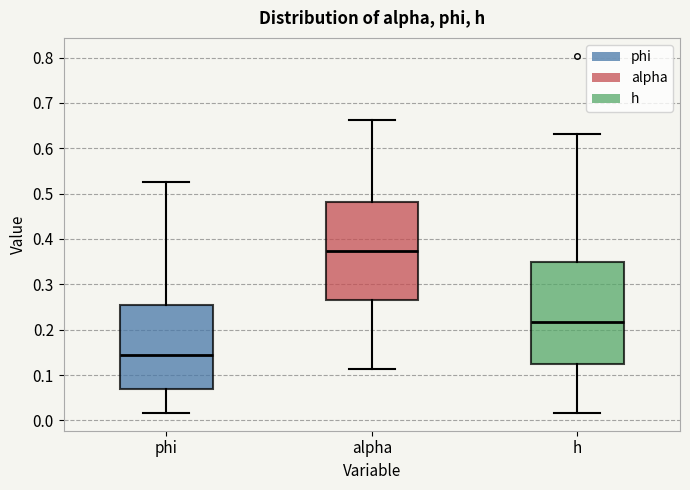

Which box has the highest median line?

alpha